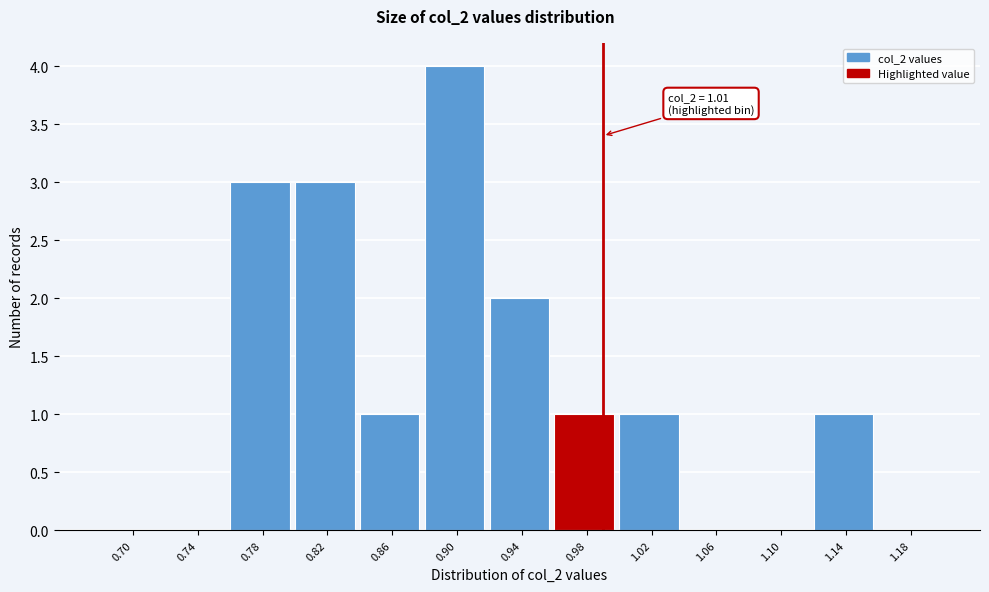

Reading right to left, transcribe all the data shown in this chart.

1.18=0	1.14=1	1.10=0	1.06=0	1.02=1	0.98=1	0.94=2	0.90=4	0.86=1	0.82=3	0.78=3	0.74=0	0.70=0